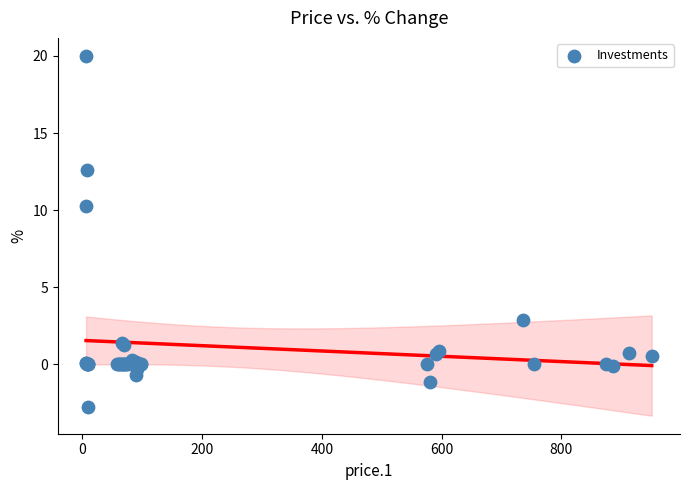

What Y value in the scatter plot is closest to 8?

10.3